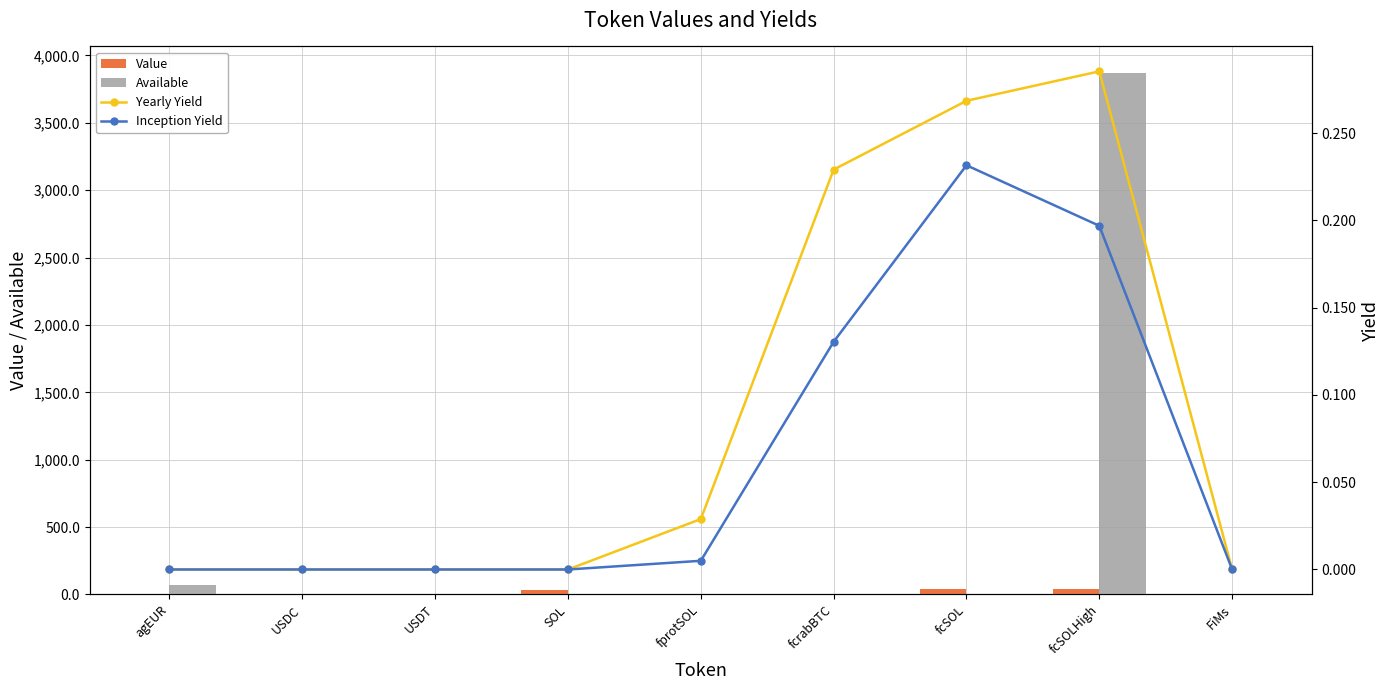

What is the sum of all Value values?

115.8